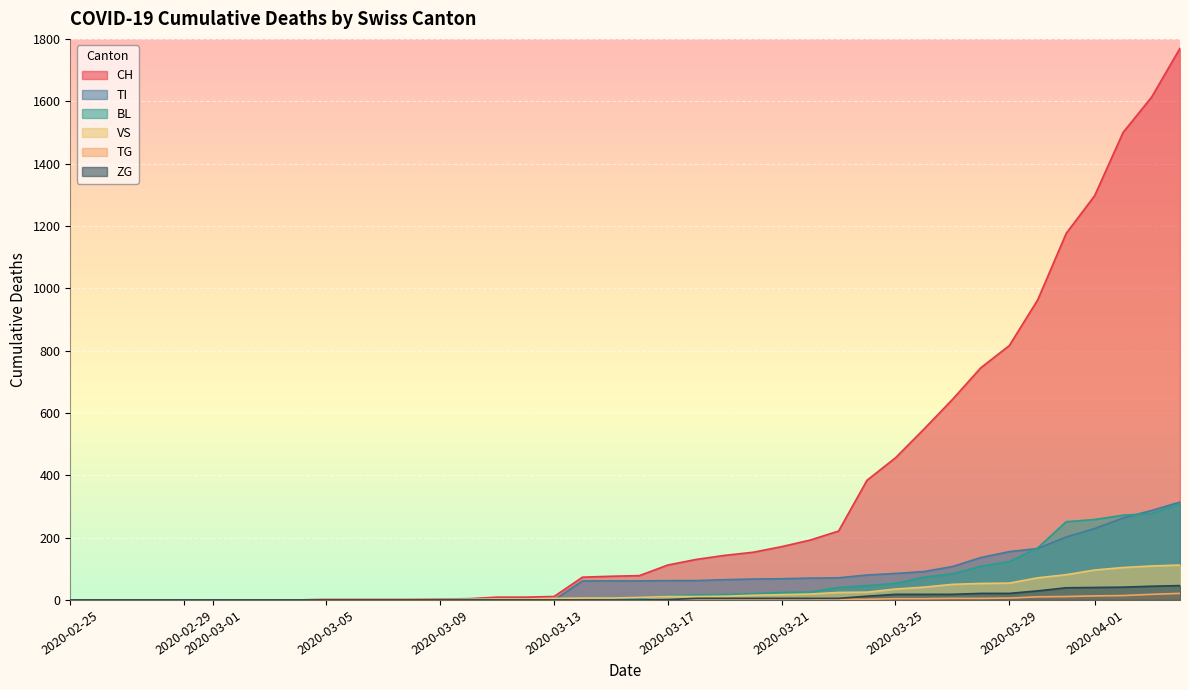

At which label is BL closest to 154?

2020-03-30